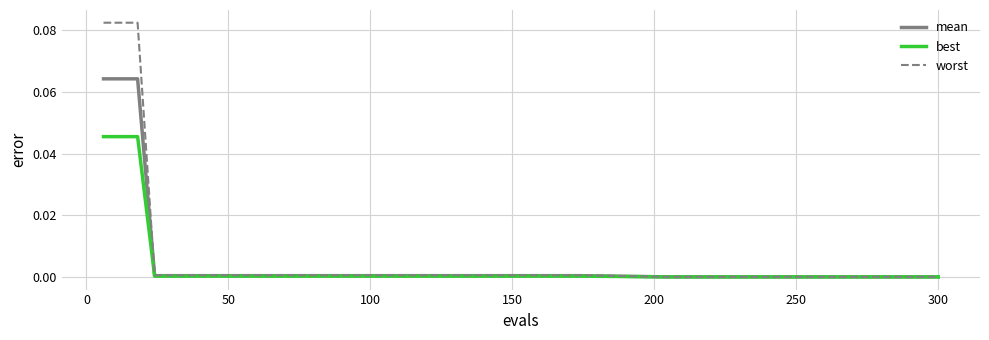

Which series has the widest spread of values?

worst